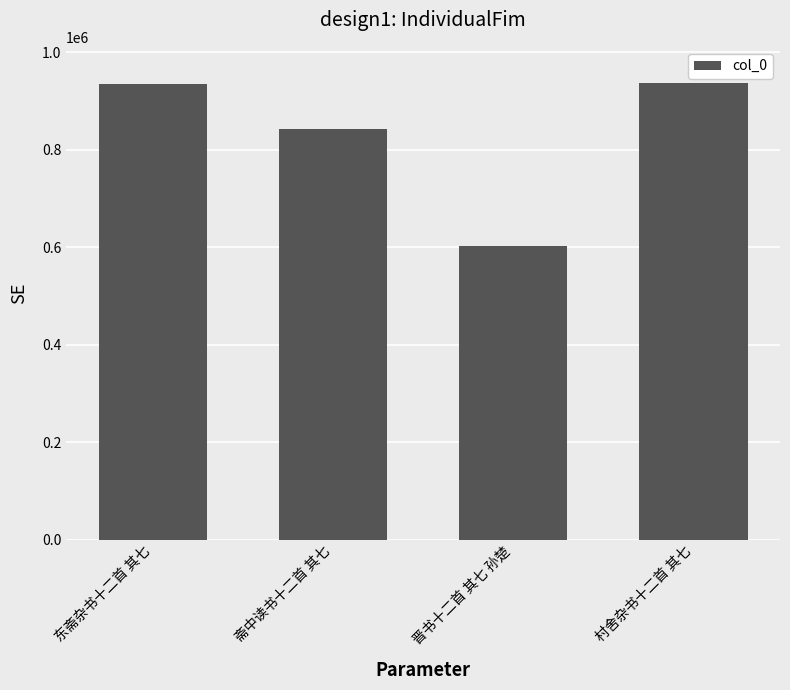

What is the label of the 2nd bar from the right?

晋书十二首 其七 孙楚